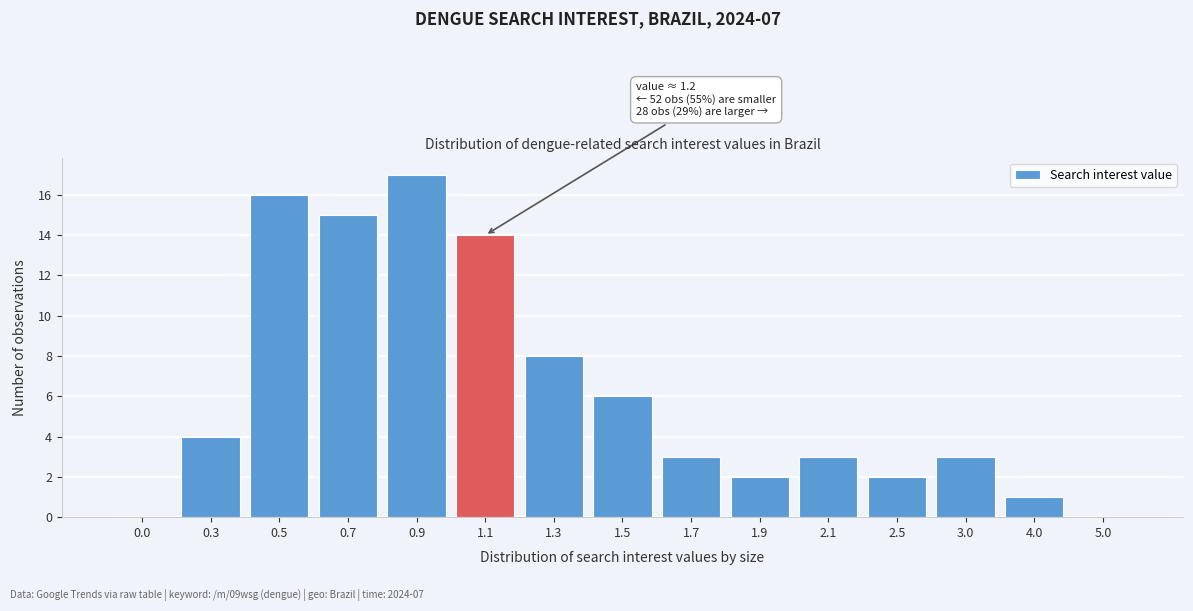

Reading left to right, what are all the values shown in this chart?

0.0=0	0.3=4	0.5=16	0.7=15	0.9=17	1.1=14	1.3=8	1.5=6	1.7=3	1.9=2	2.1=3	2.5=2	3.0=3	4.0=1	5.0=0